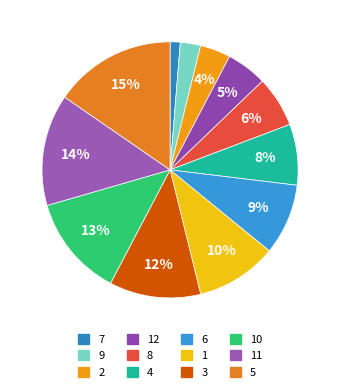

How many segments does this pie chart have?

12